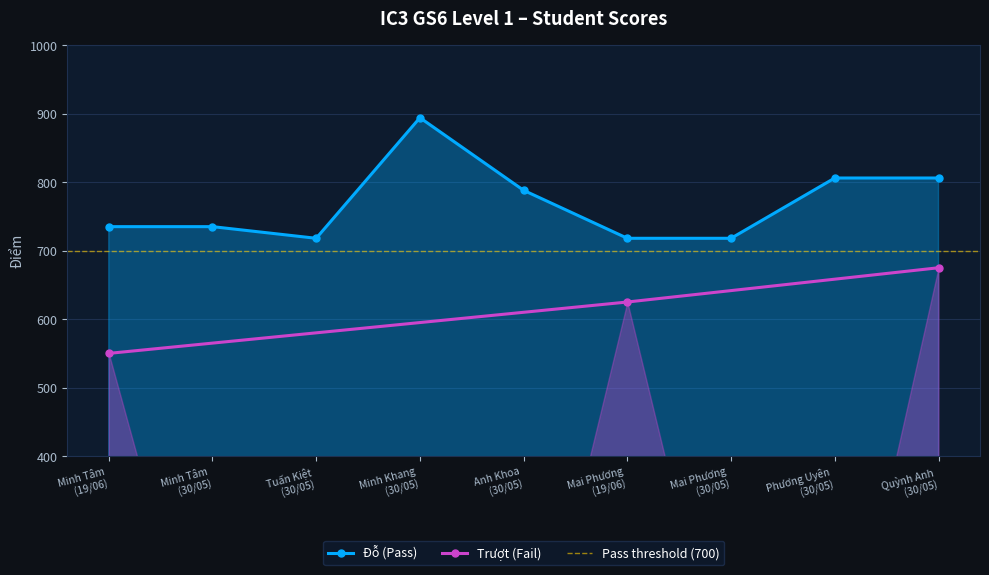

Rank the categories by value from highest to lowest.

Minh Khang
(30/05), Phương Uyên
(30/05), Quỳnh Anh
(30/05), Anh Khoa
(30/05), Minh Tâm
(19/06), Minh Tâm
(30/05), Tuấn Kiệt
(30/05), Mai Phương
(19/06), Mai Phương
(30/05)